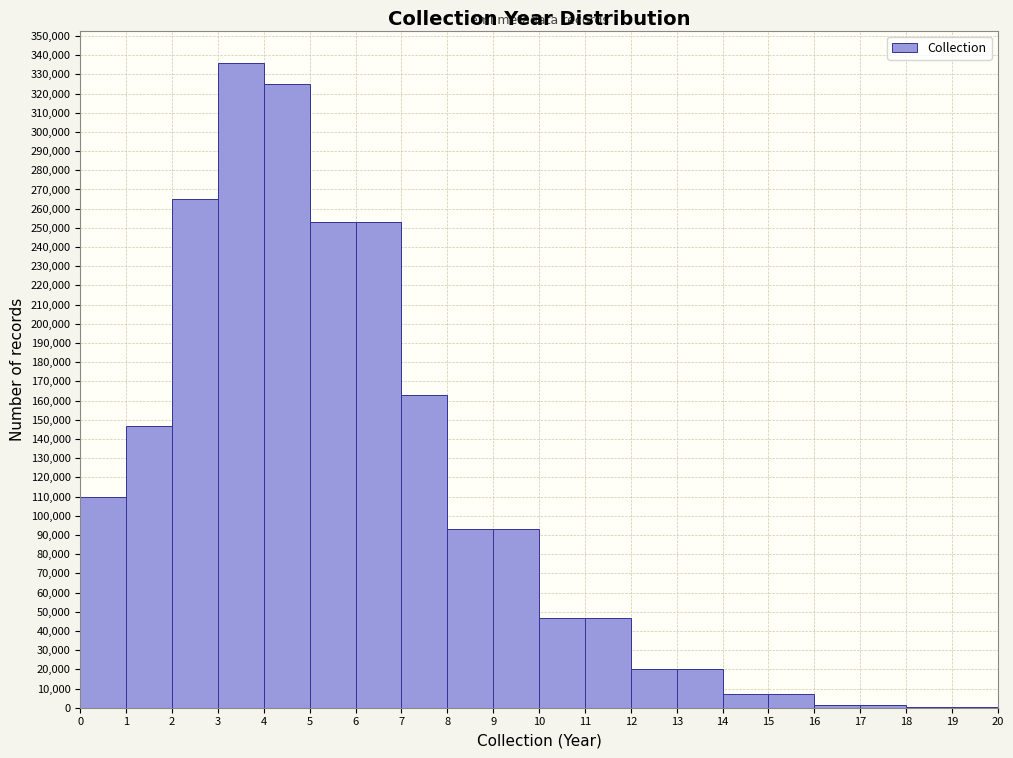

Reading left to right, transcribe this chart: for each bar, give the range it covers on the x-axis and its height. The values are not printed on the chart, so give them approximately, as read against the axis.

0 to 1: 110000
1 to 2: 147000
2 to 3: 265000
3 to 4: 336000
4 to 5: 325000
5 to 6: 253000
6 to 7: 253000
7 to 8: 163000
8 to 9: 93000
9 to 10: 93000
10 to 11: 47000
11 to 12: 47000
12 to 13: 20000
13 to 14: 20000
14 to 15: 7000
15 to 16: 7000
16 to 17: 2000
17 to 18: 2000
18 to 19: under 1000
19 to 20: under 1000